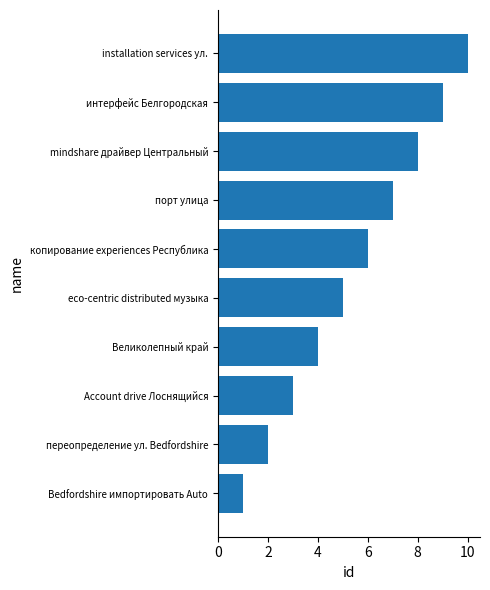

How many values are between 3 and 8?

6